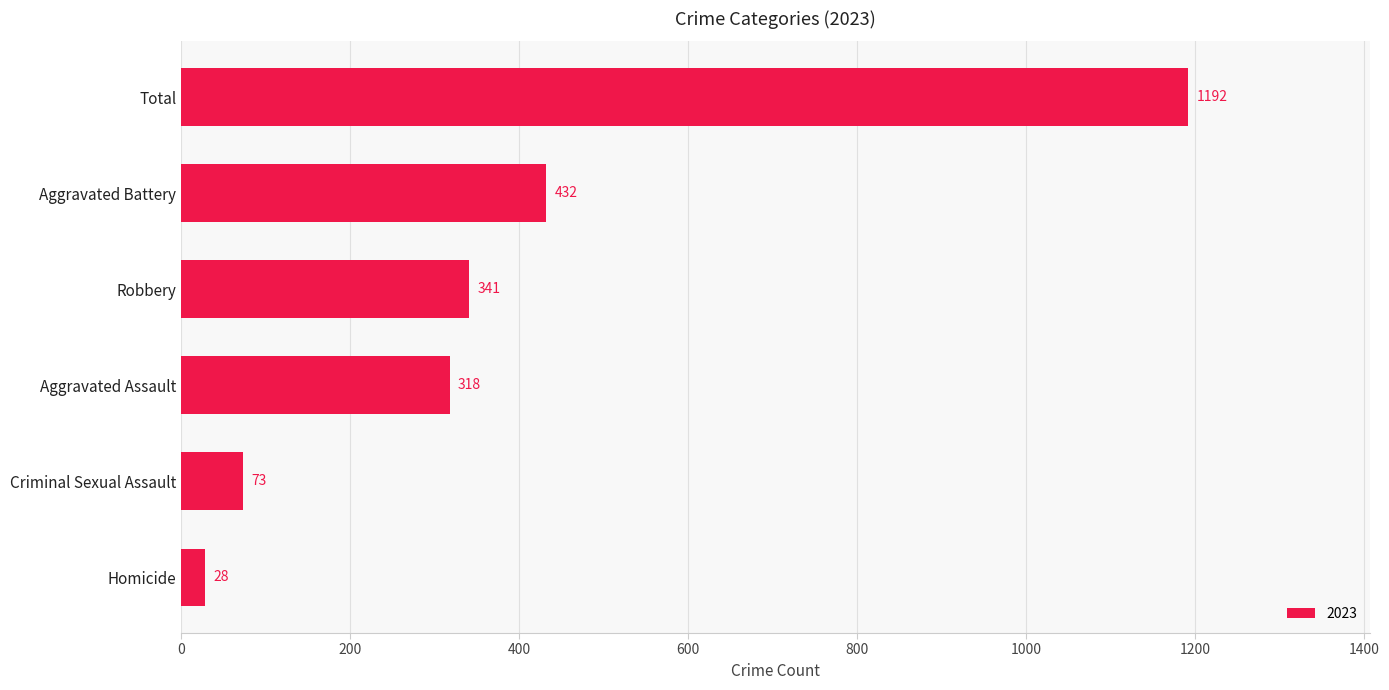

List the labels in order of value, smallest first.

Homicide, Criminal Sexual Assault, Aggravated Assault, Robbery, Aggravated Battery, Total